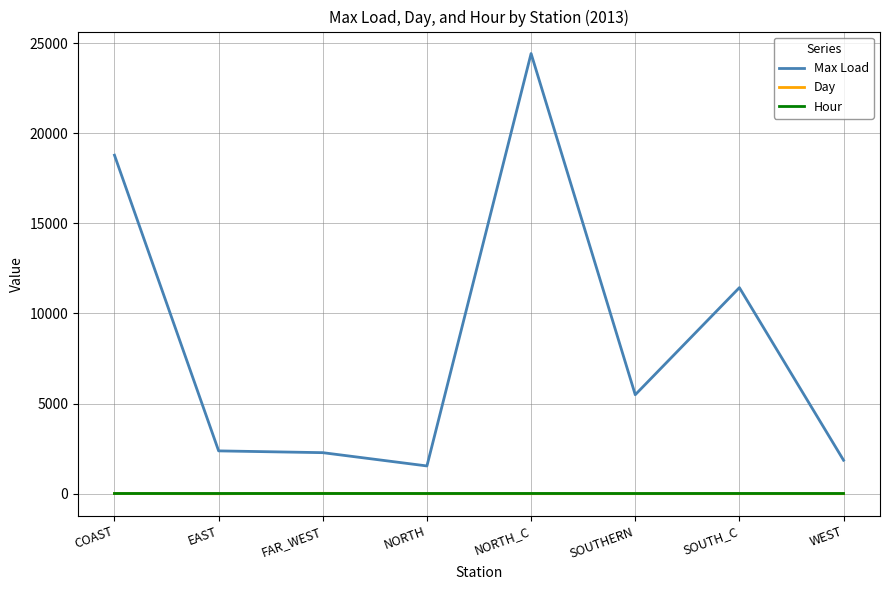

Which series has the largest total across all categories?

Max Load